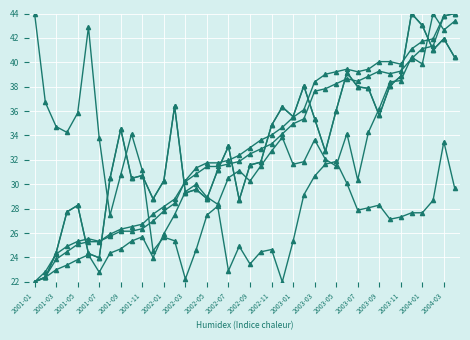

The P_core1 series shows 25.3 at 2001-07. True or false?

True